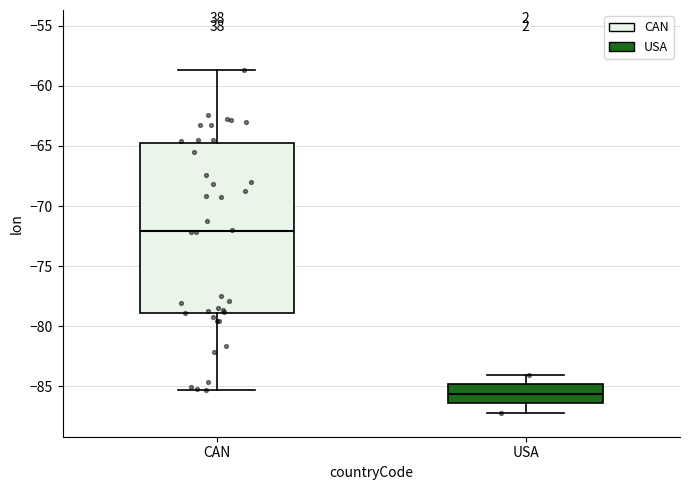

Comparing the boxes themselves (not the whiskers), which one is the tallest?

CAN